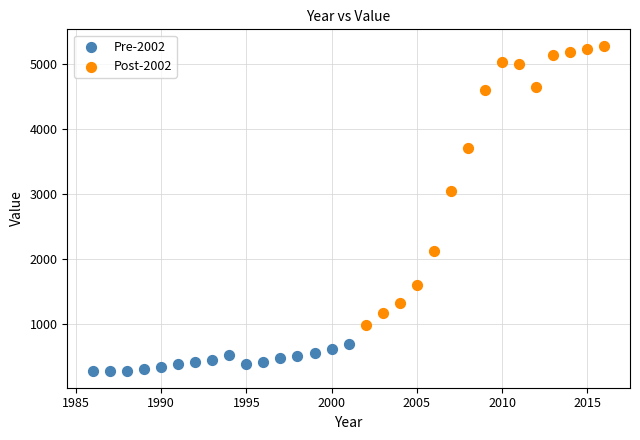

Which series contains the highest Y value?

Post-2002